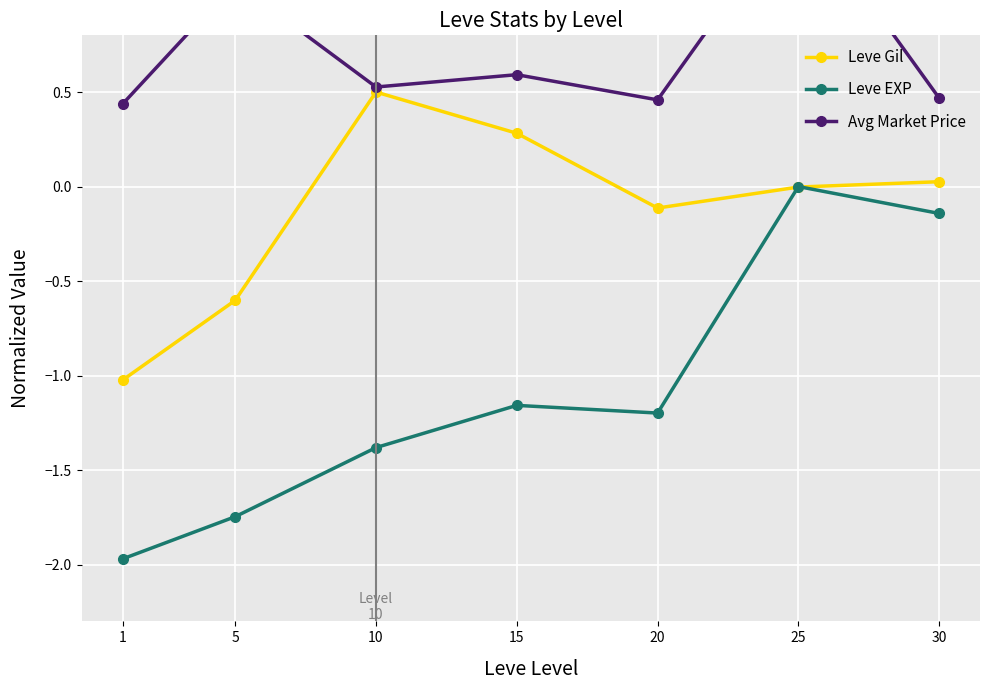

What is the value of the Leve Gil point at the 4th from the left?

0.3